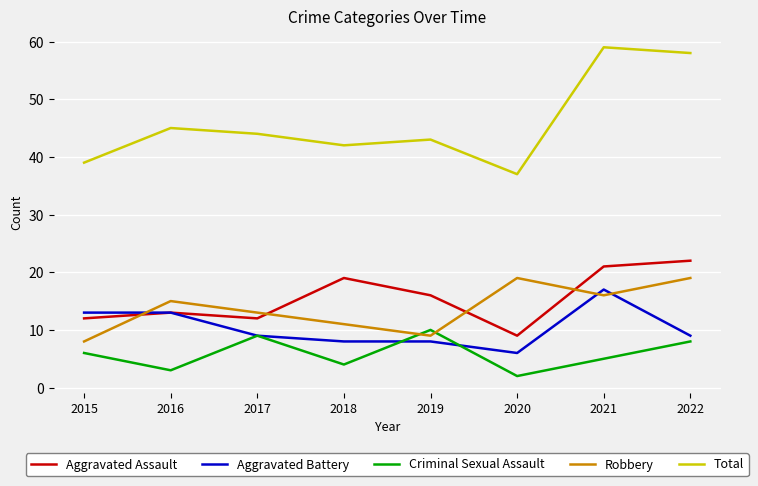

The value of Total at 2020 is 37. True or false?

True